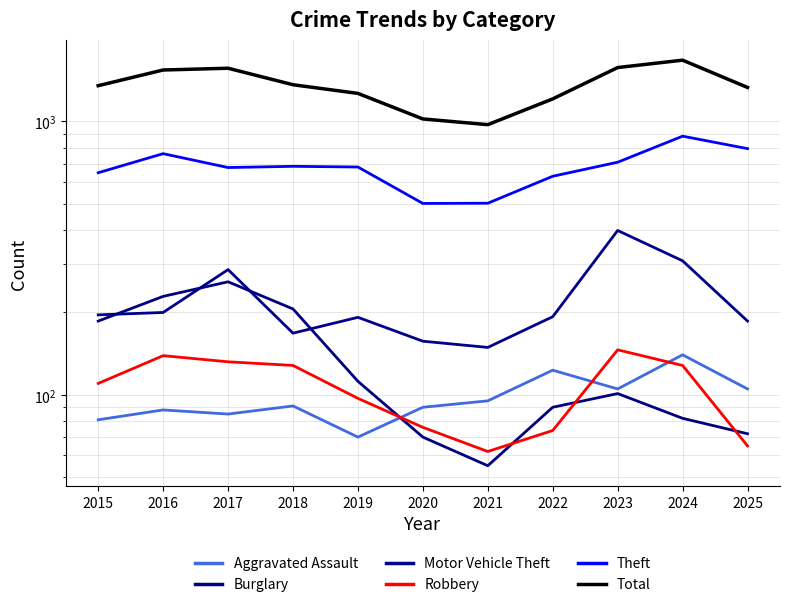

What is the total value across all series at 2023?

3034